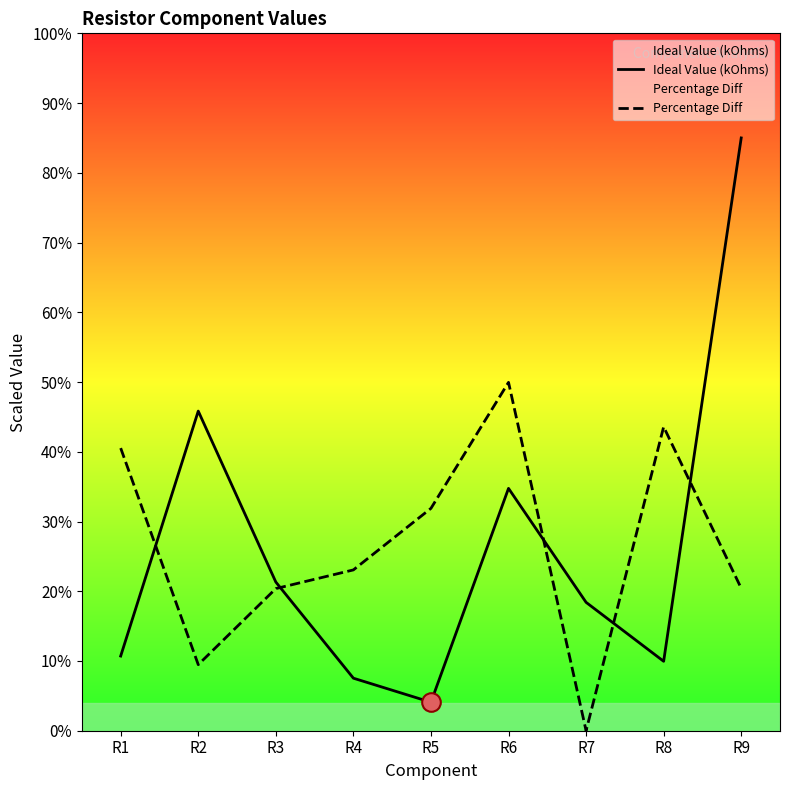

At which category is the sum across all series the highest?

R9